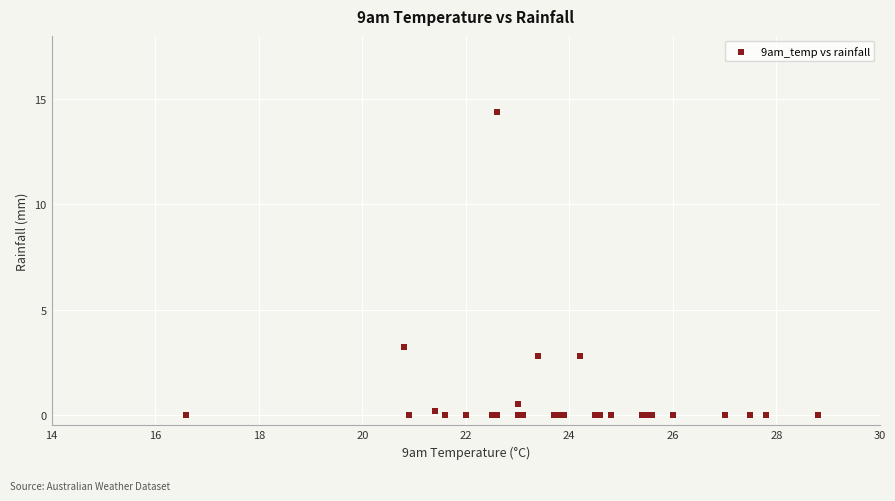

What Y value in the scatter plot is closest to 7?

3.2